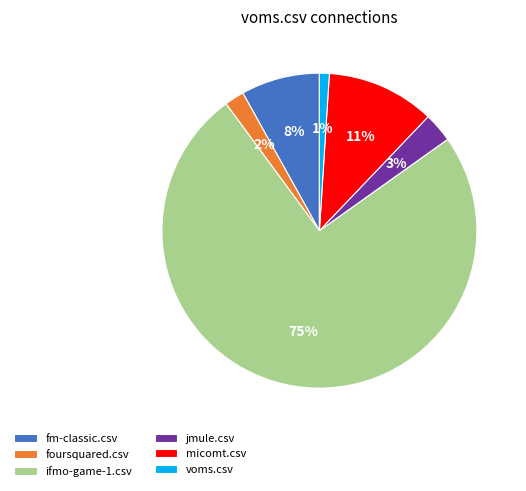

Is it true that voms.csv is 12% of the pie?

False